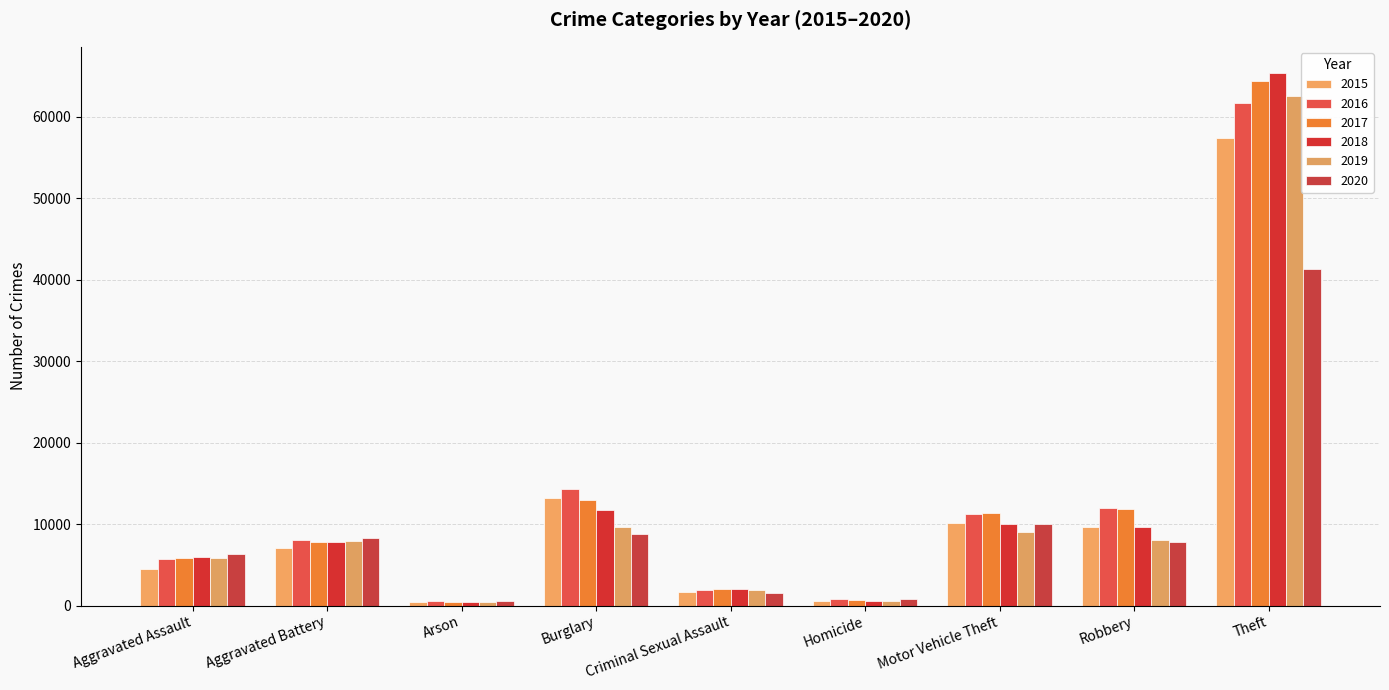

What is the sum of all 2018 values?

113433